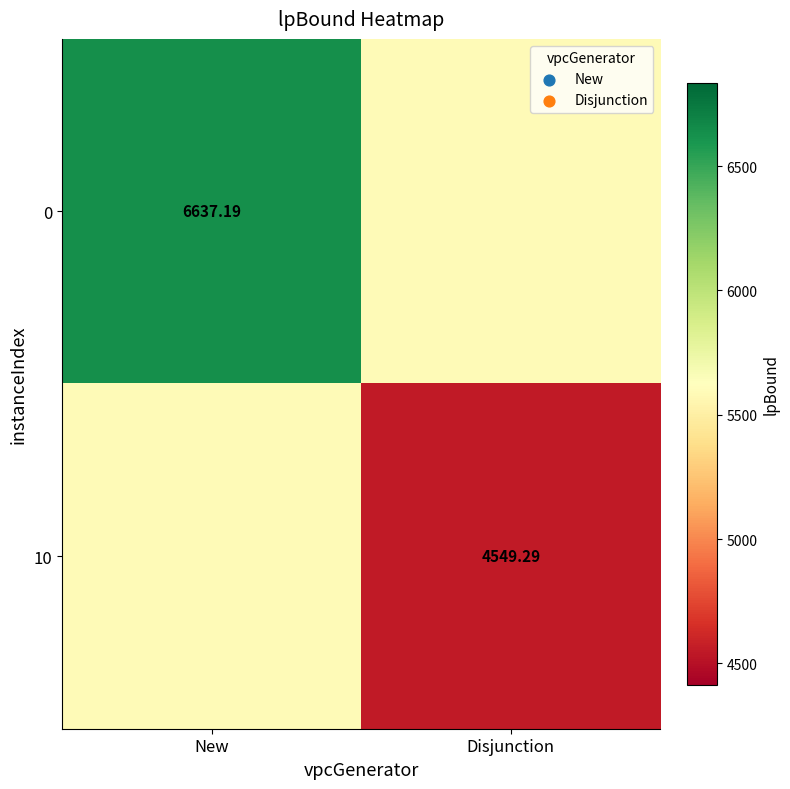

At which label is 0 closest to 6115?

Disjunction